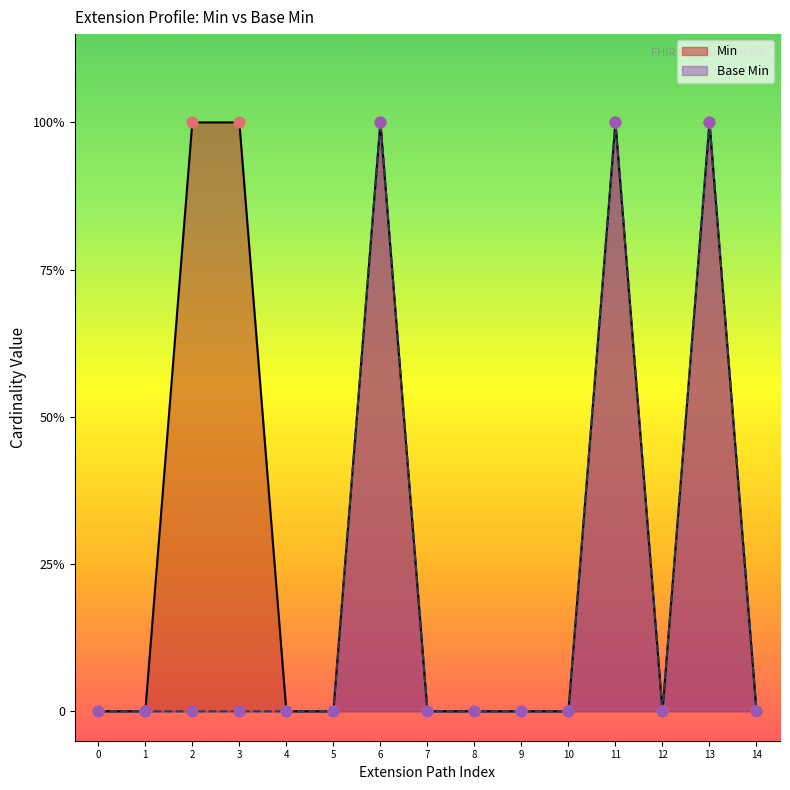

Which series contains the highest Y value?

Min